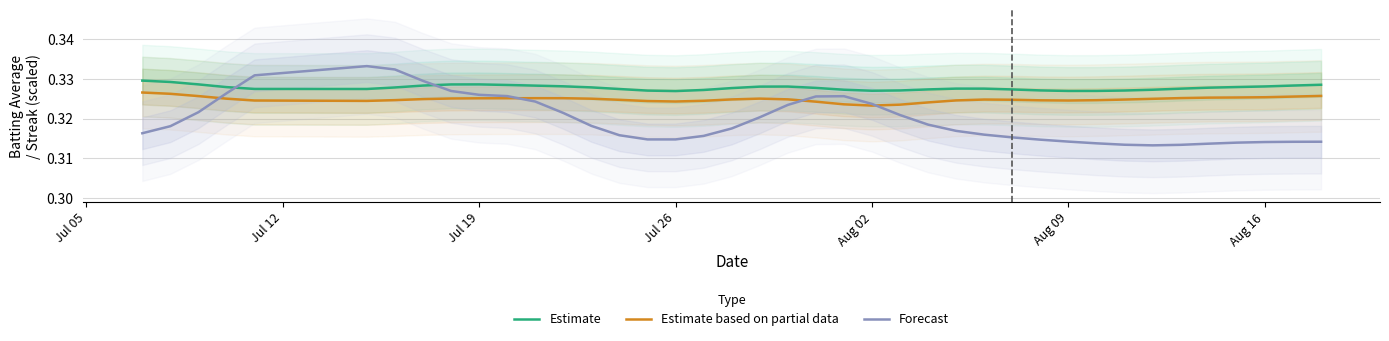

True or false: Estimate based on partial data has more than 2 interior local peaks.

True